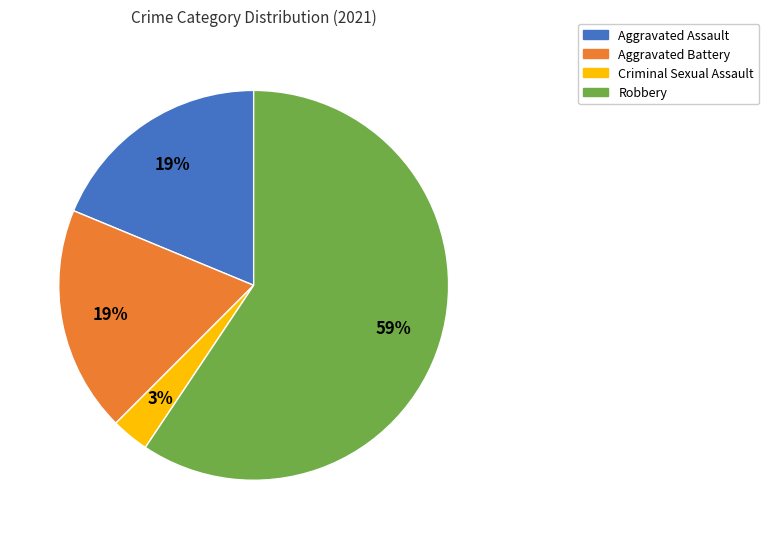

To the nearest percent, what is the combined percentage of Aggravated Battery and Robbery?

78%